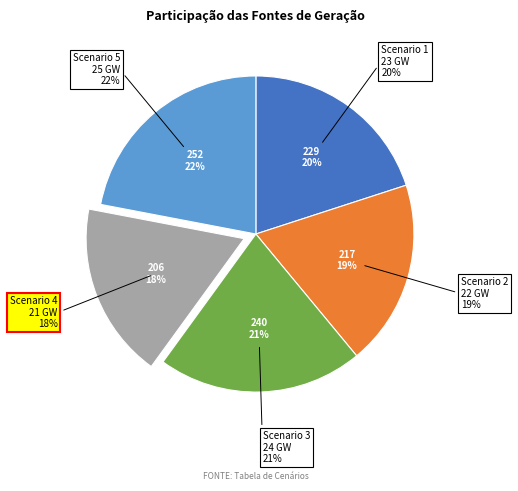

Is it true that Scenario 1 is 20% of the pie?

True